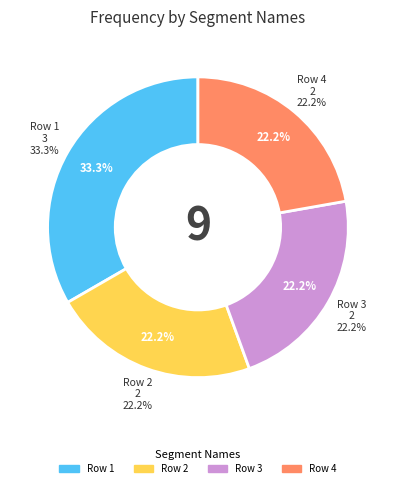

Combined, do 6 and 3 account for over 50%?

No